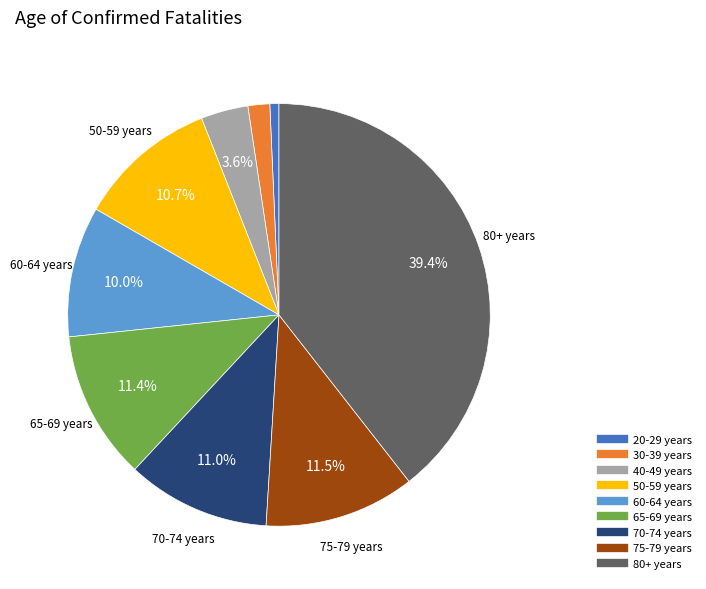

Which has a higher value, 30-39 years or 65-69 years?

65-69 years